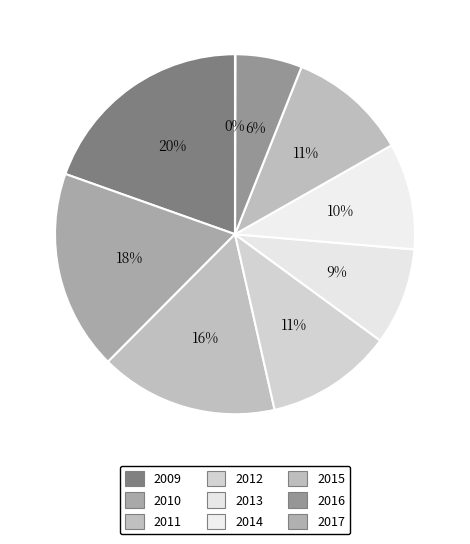

The 2011 slice represents 27% of the pie. True or false?

False